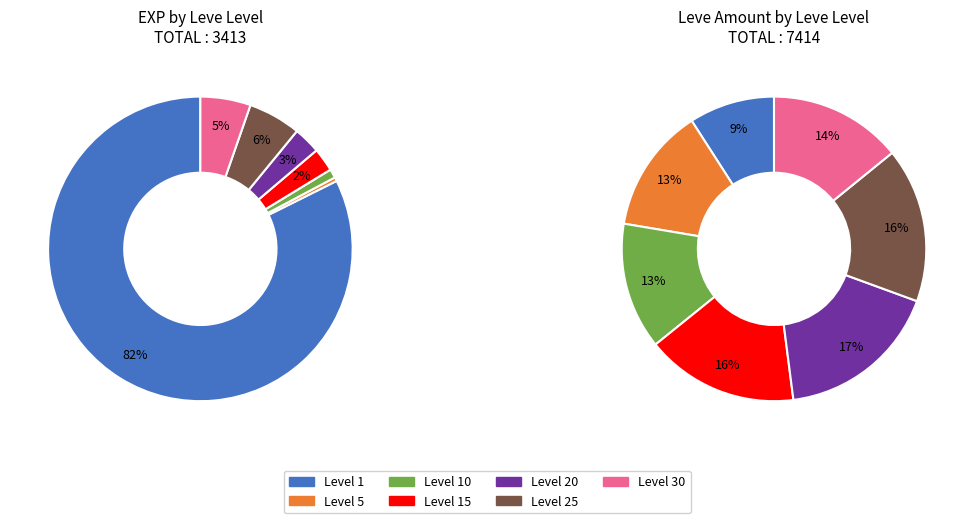

Is there any slice that represents more than half of the pie?

No